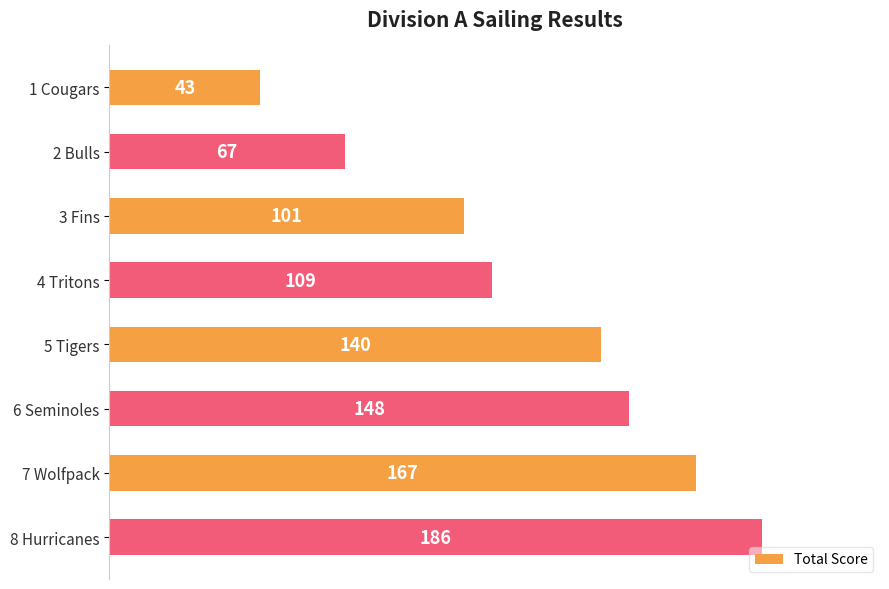

Which label corresponds to the largest value in the chart?

8 Hurricanes